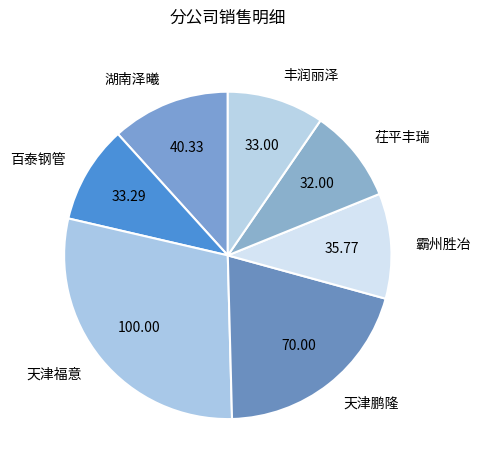

Count the number of slices in the pie.

7